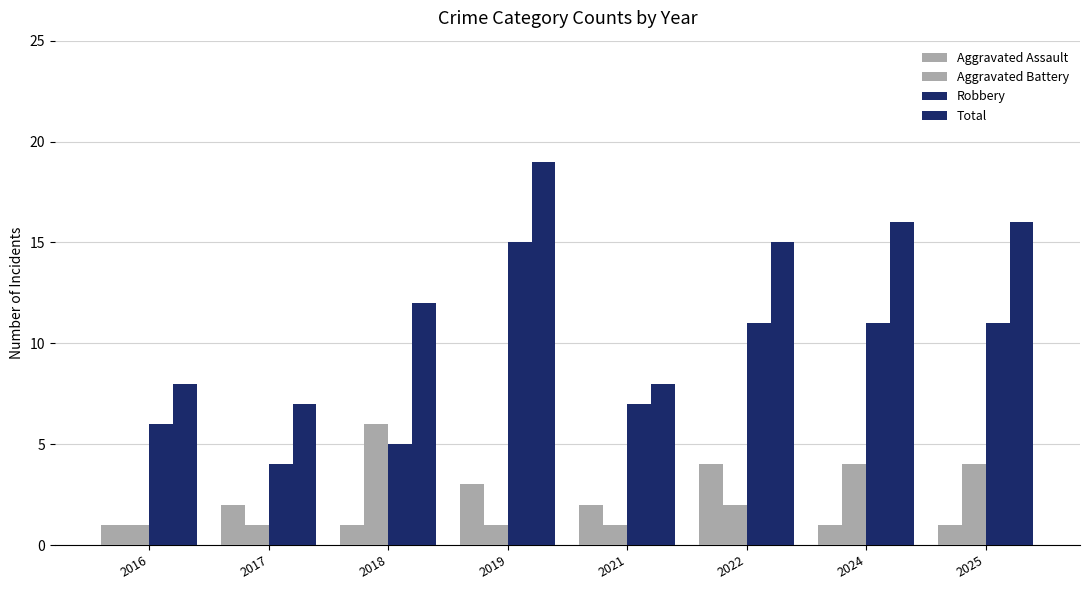

At which label does Robbery reach its minimum?

2017